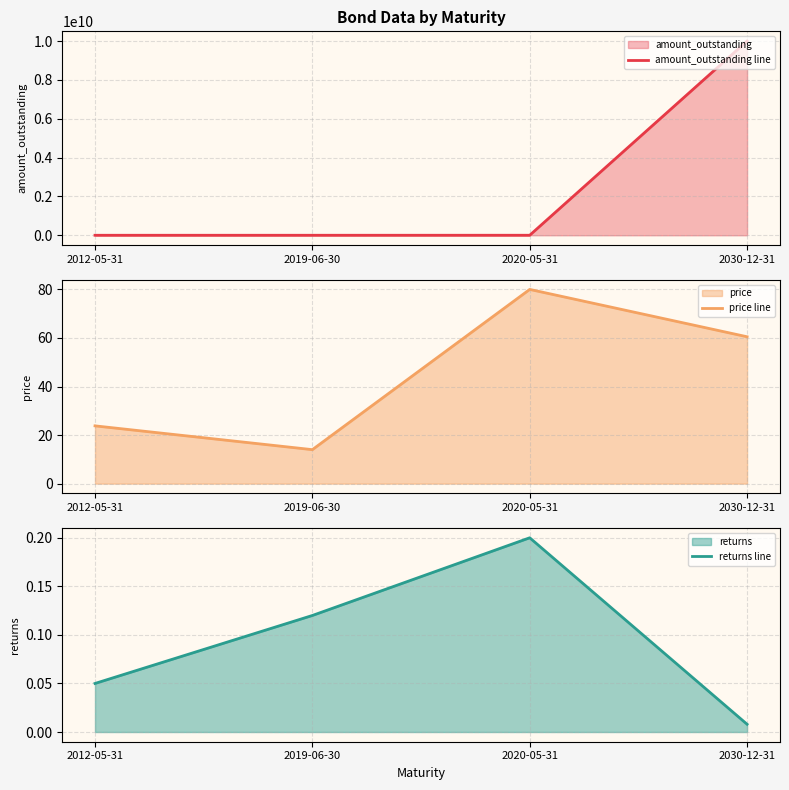

Count the number of data series in this chart.

3